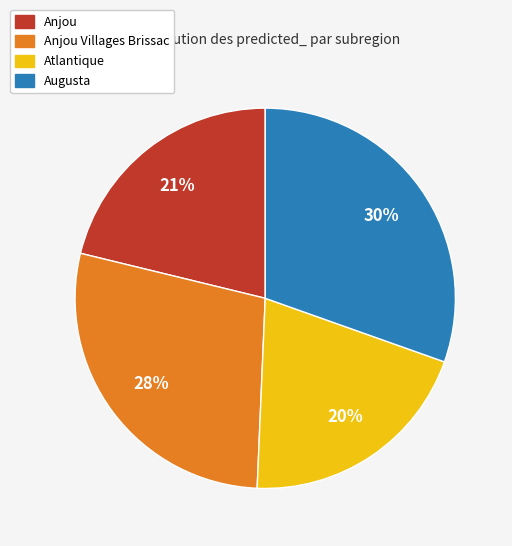

To the nearest percent, what is the difference between the largest and smallest slice percentages?

10%